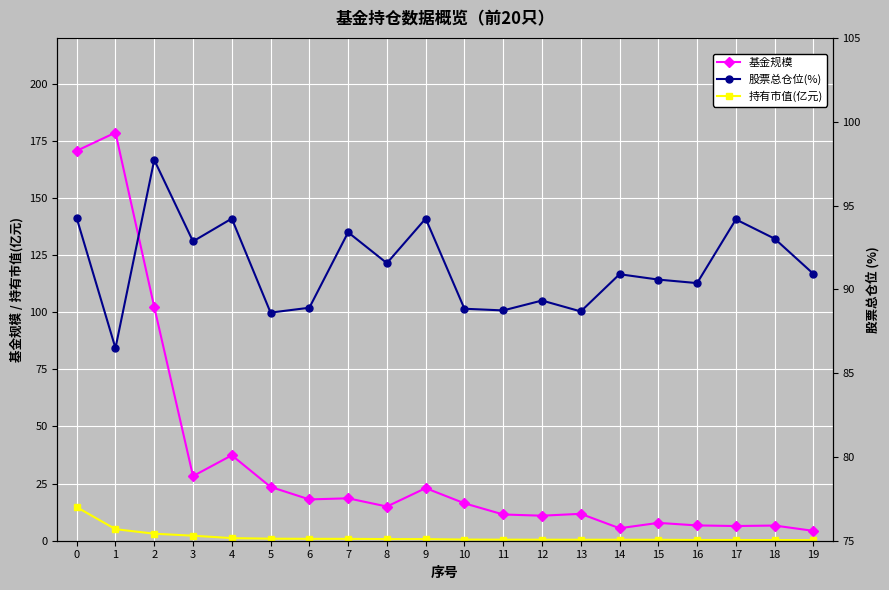

List the series in order of their peak value, highest first.

基金规模, 股票总仓位(%), 持有市值(亿元)